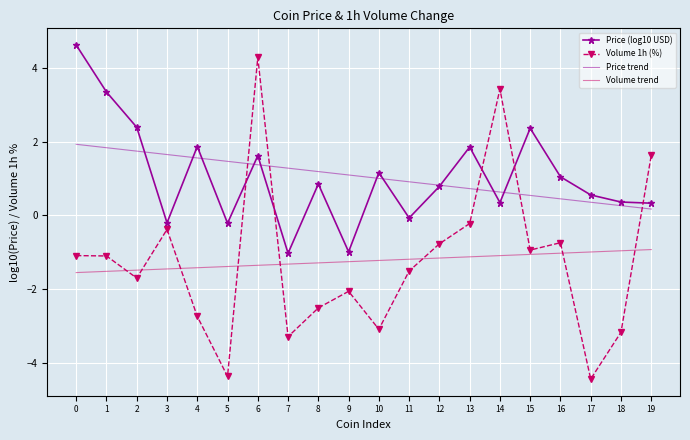

What is the difference between the highest and lowest values at 17?

5.0